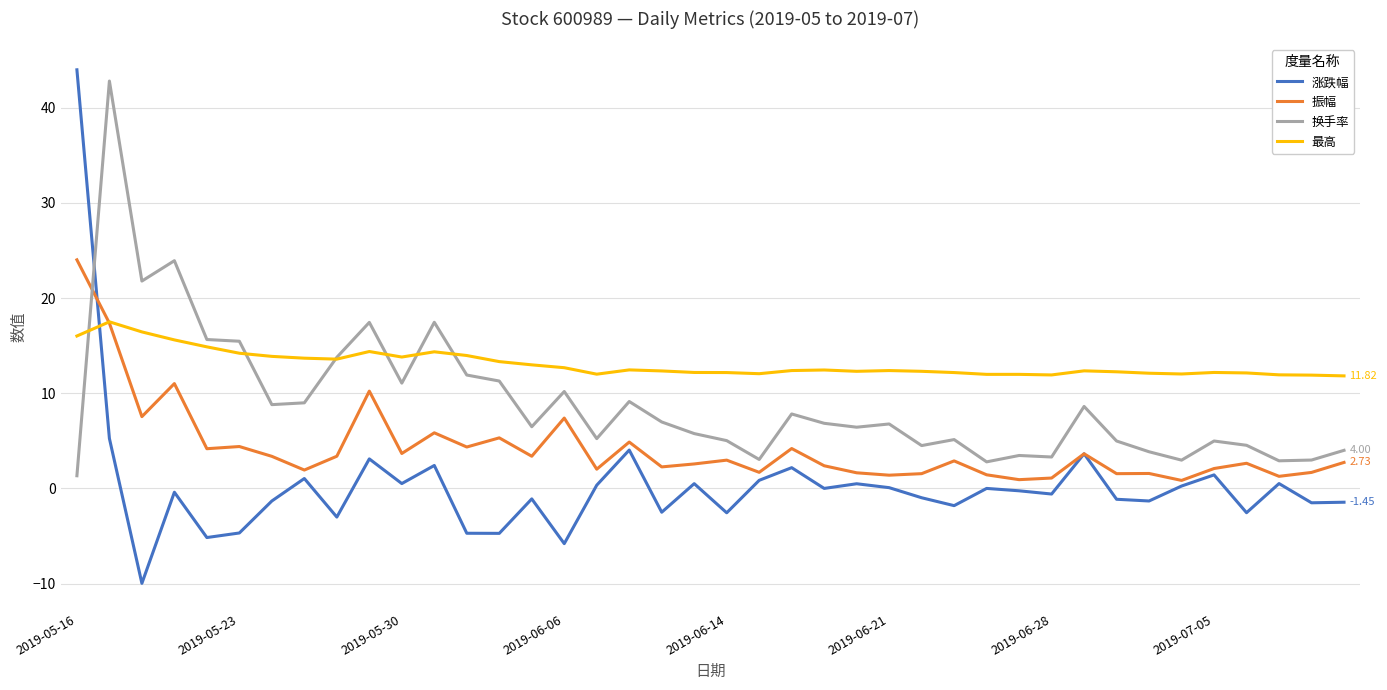

Which series has the widest spread of values?

涨跌幅